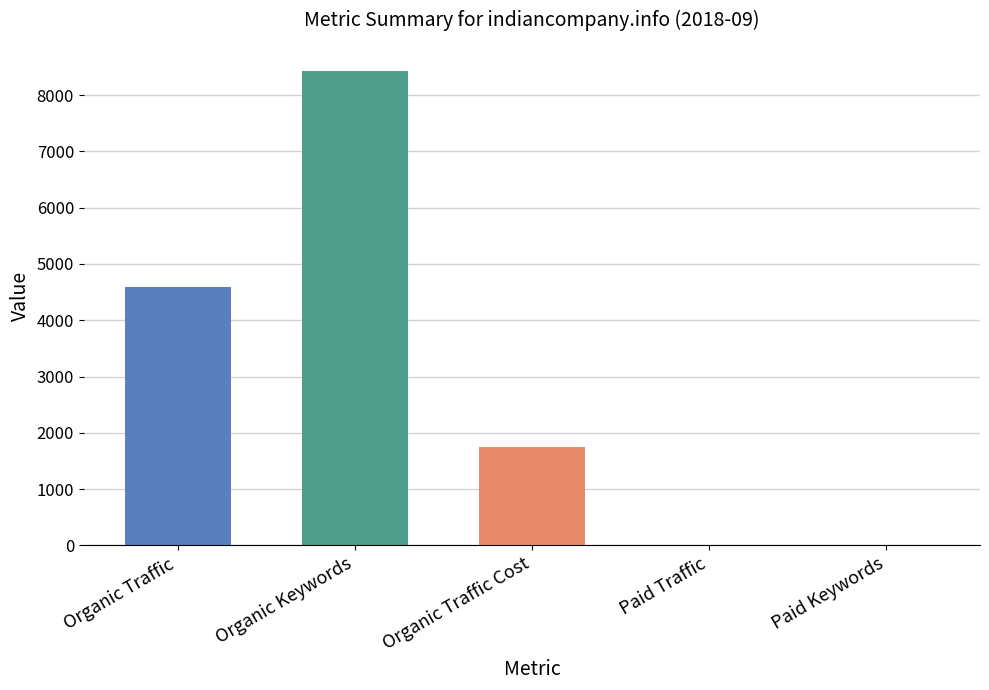

What is the difference between the highest and lowest values at Organic Keywords?

6693